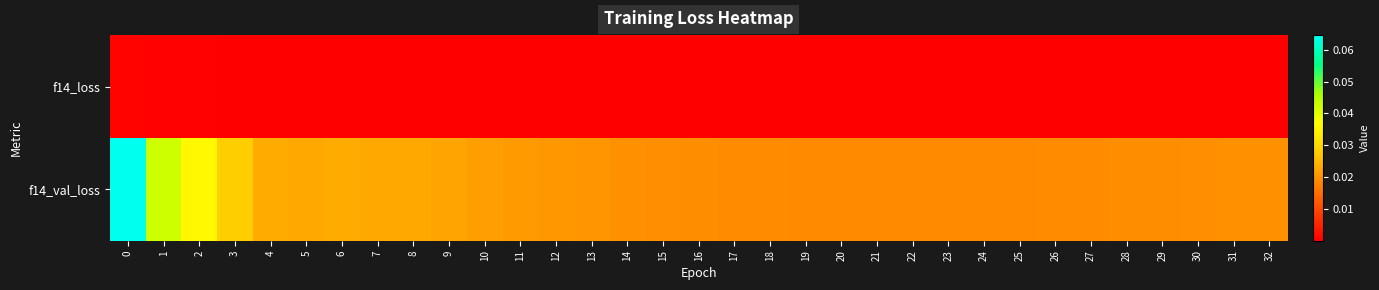

Reading left to right, transcribe all the data shown in this chart.

f14_loss: 0=0.0	1=0.0	2=0.0	3=0.0	4=0.0	5=0.0	6=0.0	7=0.0	8=0.0	9=0.0	10=0.0	11=0.0	12=0.0	13=0.0	14=0.0	15=0.0	16=0.0	17=0.0	18=0.0	19=0.0	20=0.0	21=0.0	22=0.0	23=0.0	24=0.0	25=0.0	26=0.0	27=0.0	28=0.0	29=0.0	30=0.0	31=0.0	32=0.0
f14_val_loss: 0=0.1	1=0.0	2=0.0	3=0.0	4=0.0	5=0.0	6=0.0	7=0.0	8=0.0	9=0.0	10=0.0	11=0.0	12=0.0	13=0.0	14=0.0	15=0.0	16=0.0	17=0.0	18=0.0	19=0.0	20=0.0	21=0.0	22=0.0	23=0.0	24=0.0	25=0.0	26=0.0	27=0.0	28=0.0	29=0.0	30=0.0	31=0.0	32=0.0